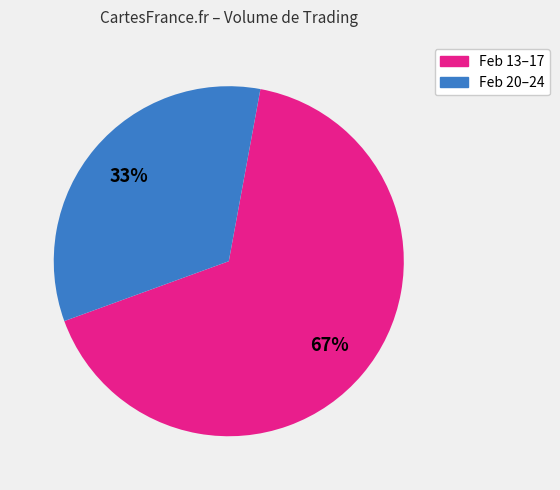

Does any single category account for the majority?

Yes